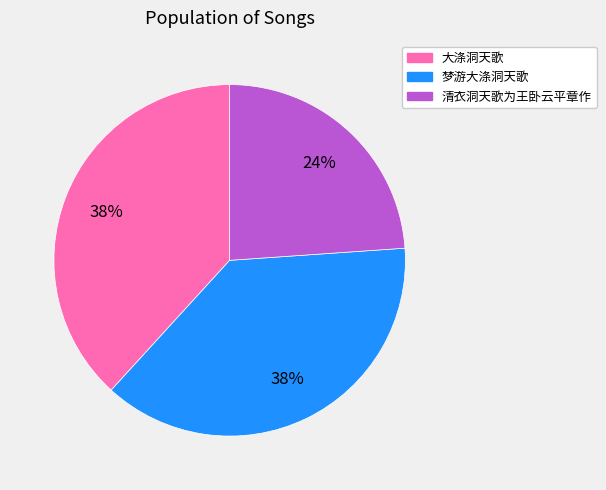

Which has a higher value, 清衣洞天歌为王卧云平章作 or 梦游大涤洞天歌?

梦游大涤洞天歌